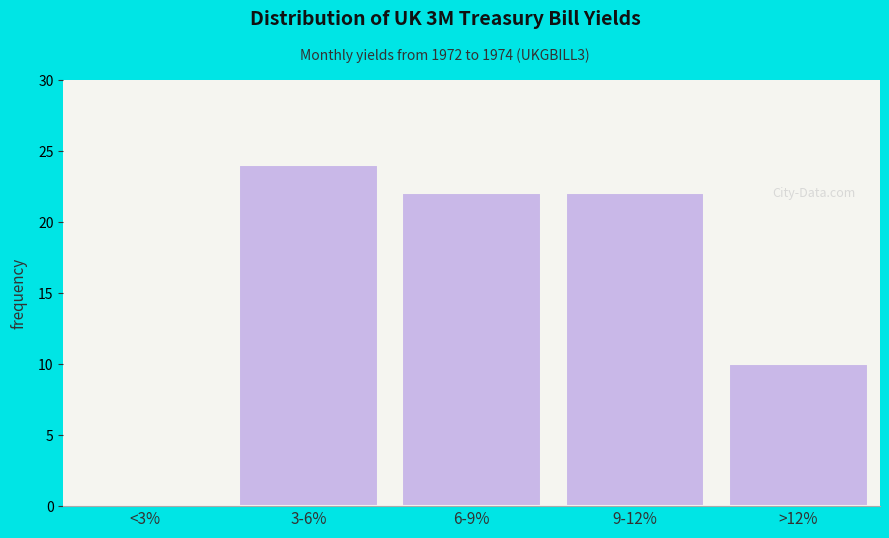

Reading left to right, transcribe all the data shown in this chart.

<3%=0	3-6%=24	6-9%=22	9-12%=22	>12%=10